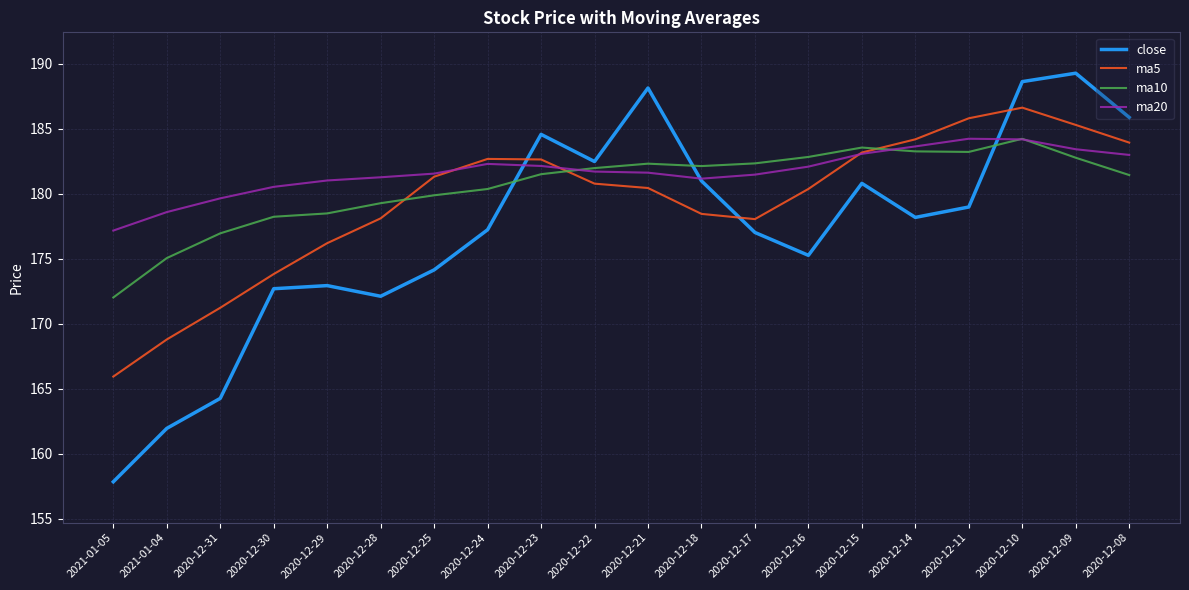

What is the difference between the ma5 values at 2020-12-18 and 2020-12-30?

4.6